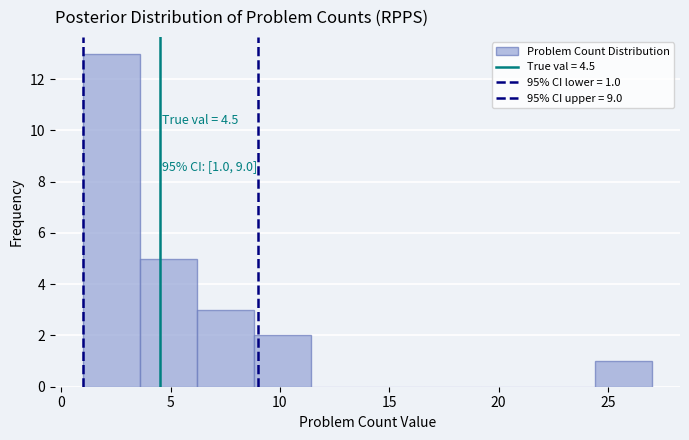

Over which range of the x-axis is the bar tallest?

1.0 to 3.6